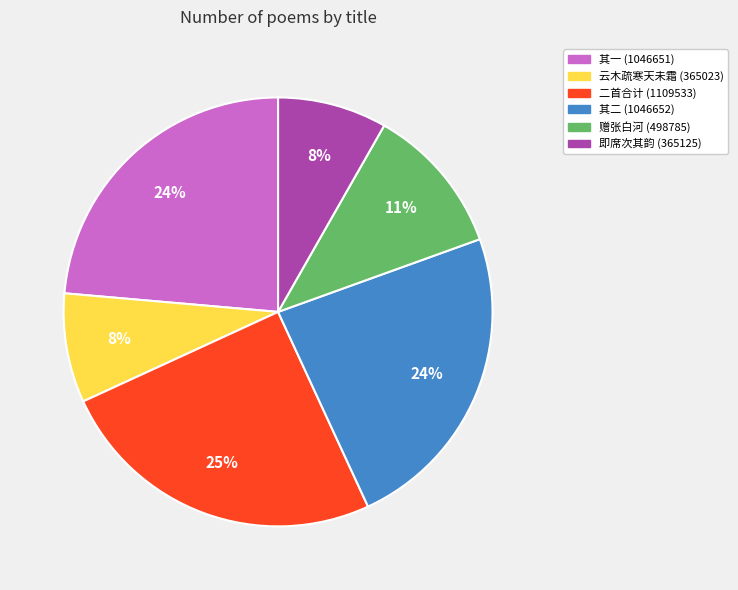

To the nearest percent, what is the average slice percentage?

17%